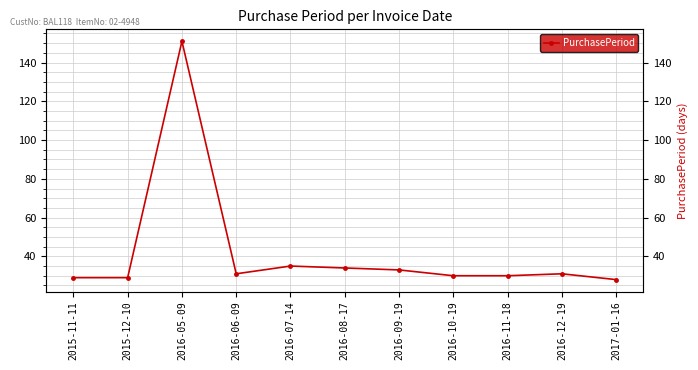

What is the sum of all values?

461